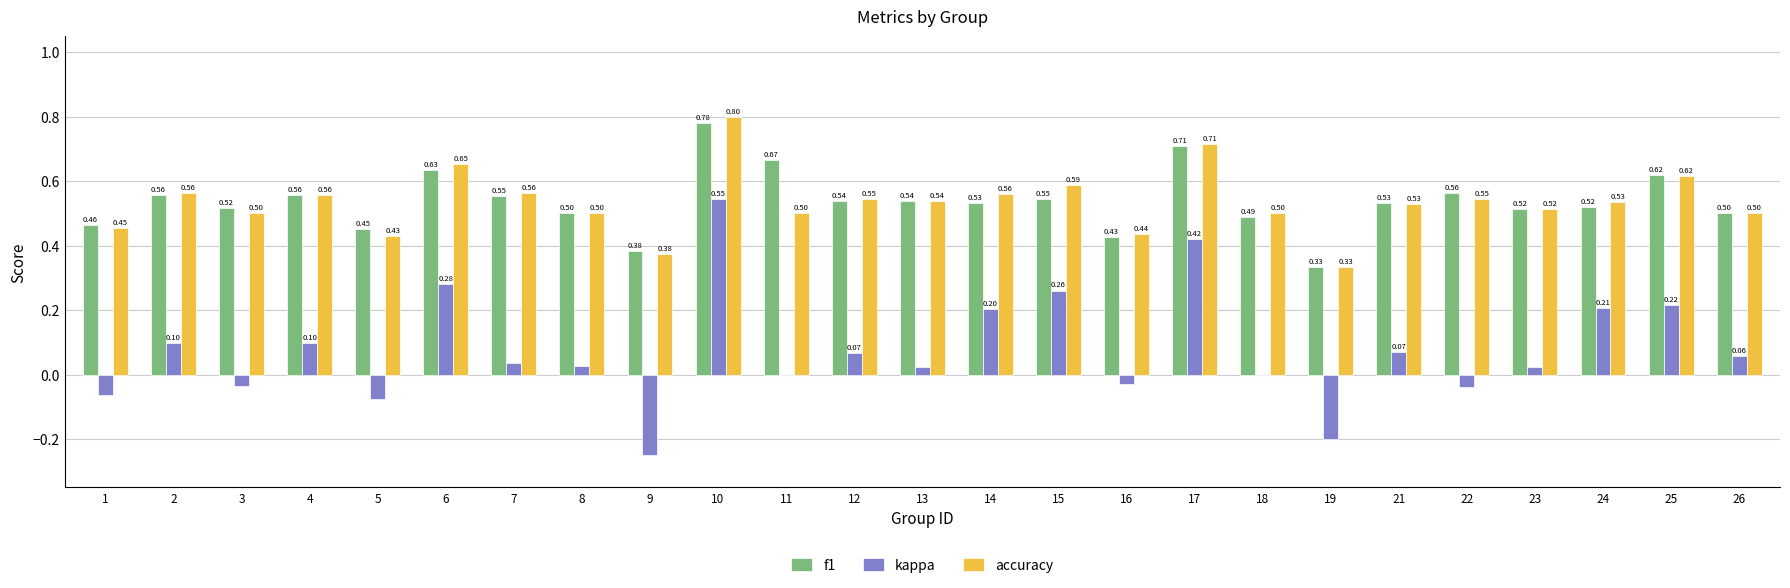

Is the value of f1 at 21 greater than the value of accuracy at 8?

Yes